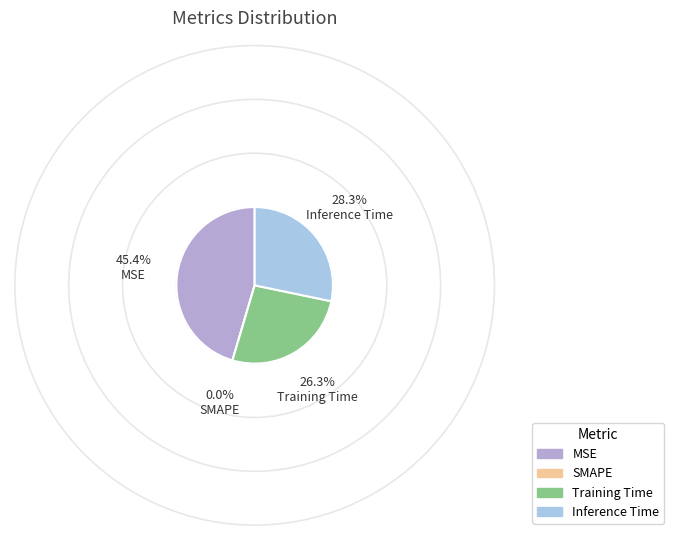

Rank the categories by value from lowest to highest.

SMAPE, Training Time, Inference Time, MSE